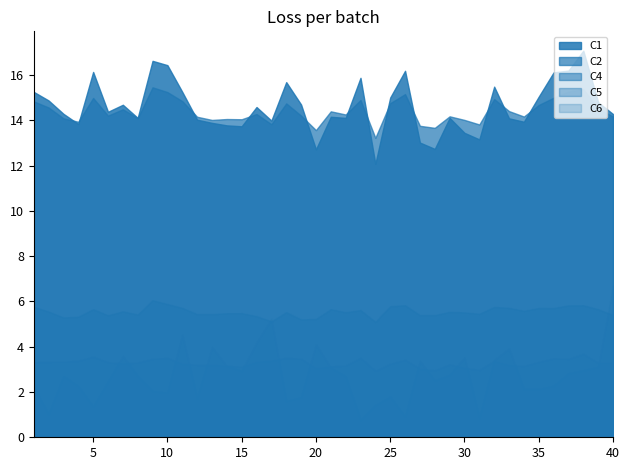

List the series in order of their peak value, highest first.

C1, C2, C6, C4, C5